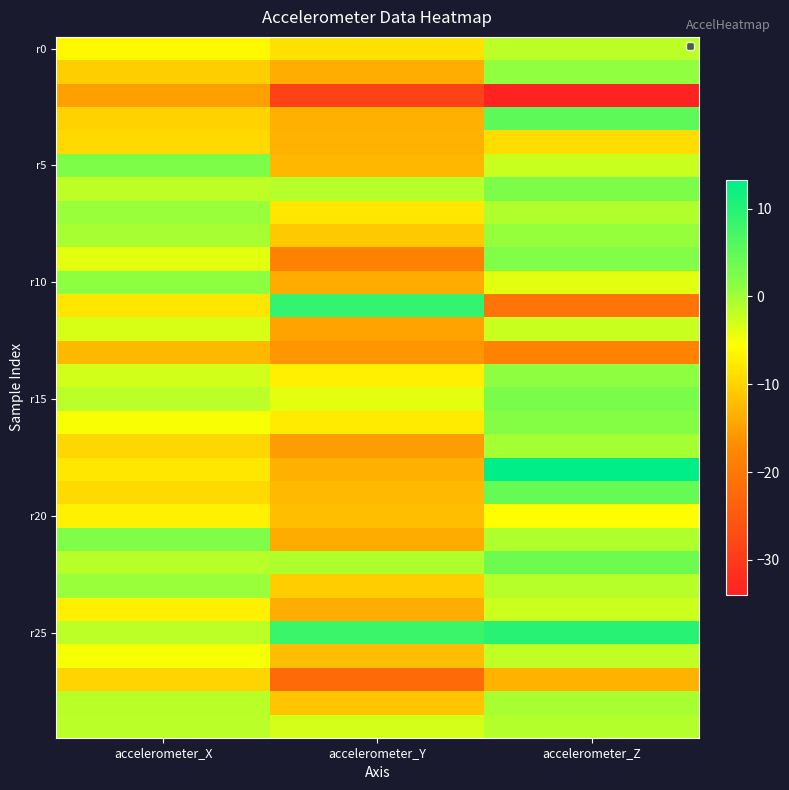

Between accelerometer_X and accelerometer_Y, which is larger?

accelerometer_X